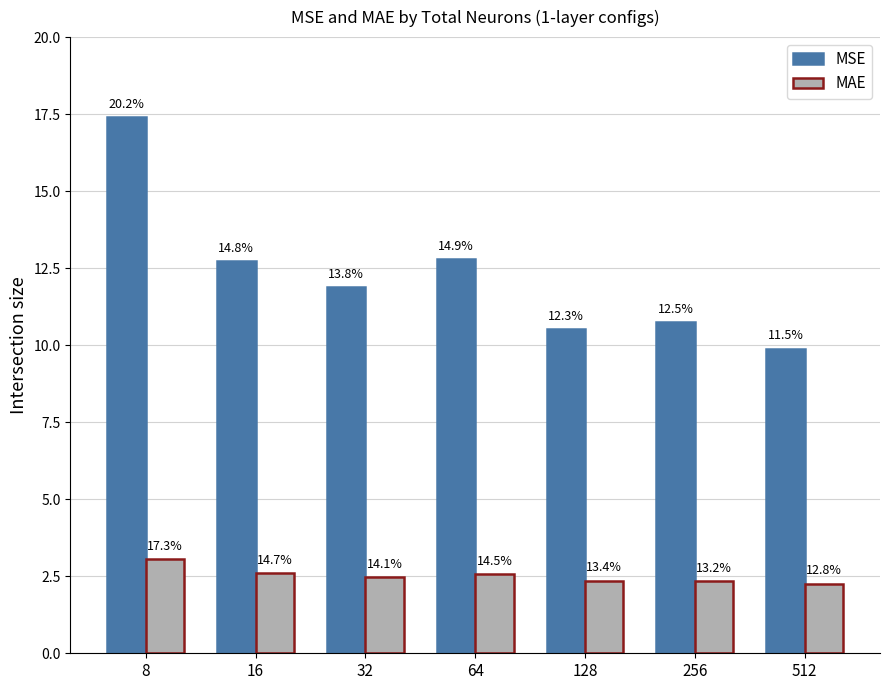

Which series has the widest spread of values?

MSE